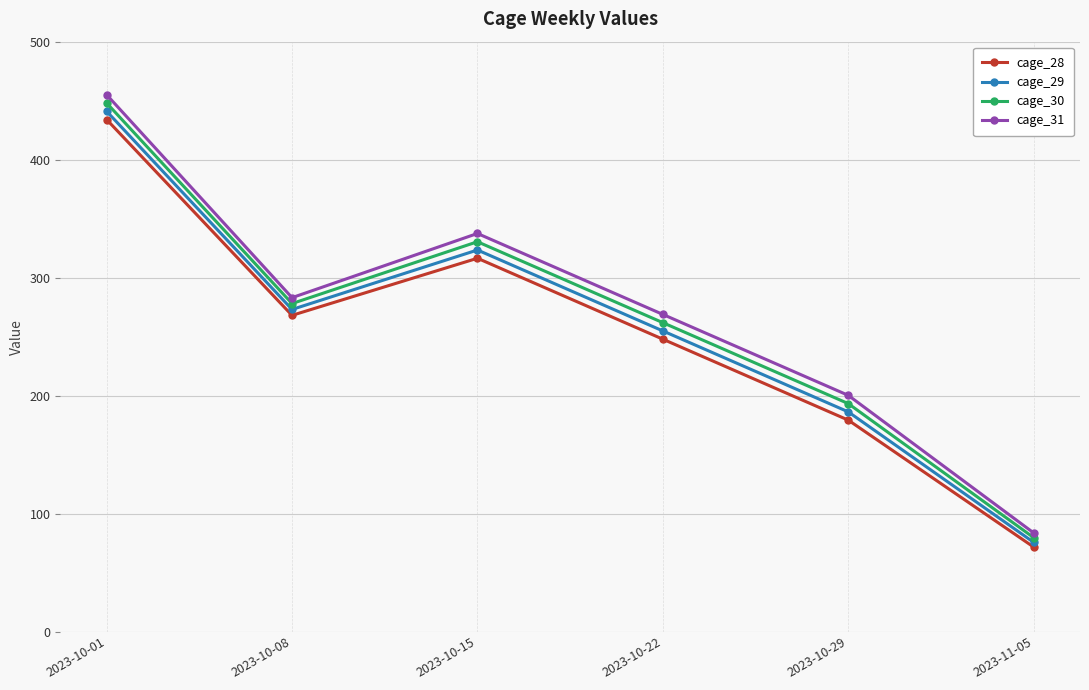

Where is the first local maximum for cage_29?

2023-10-15